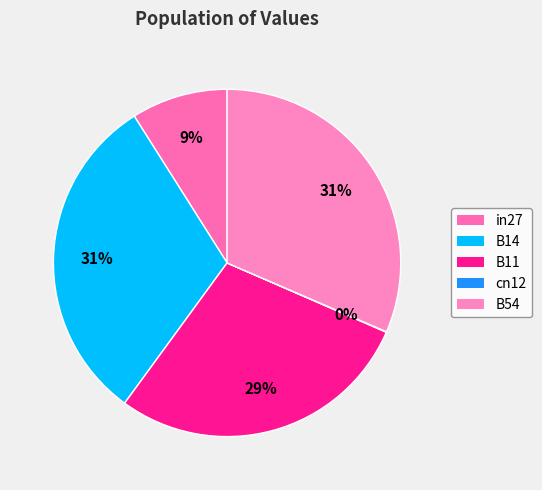

The B14 slice represents 44% of the pie. True or false?

False